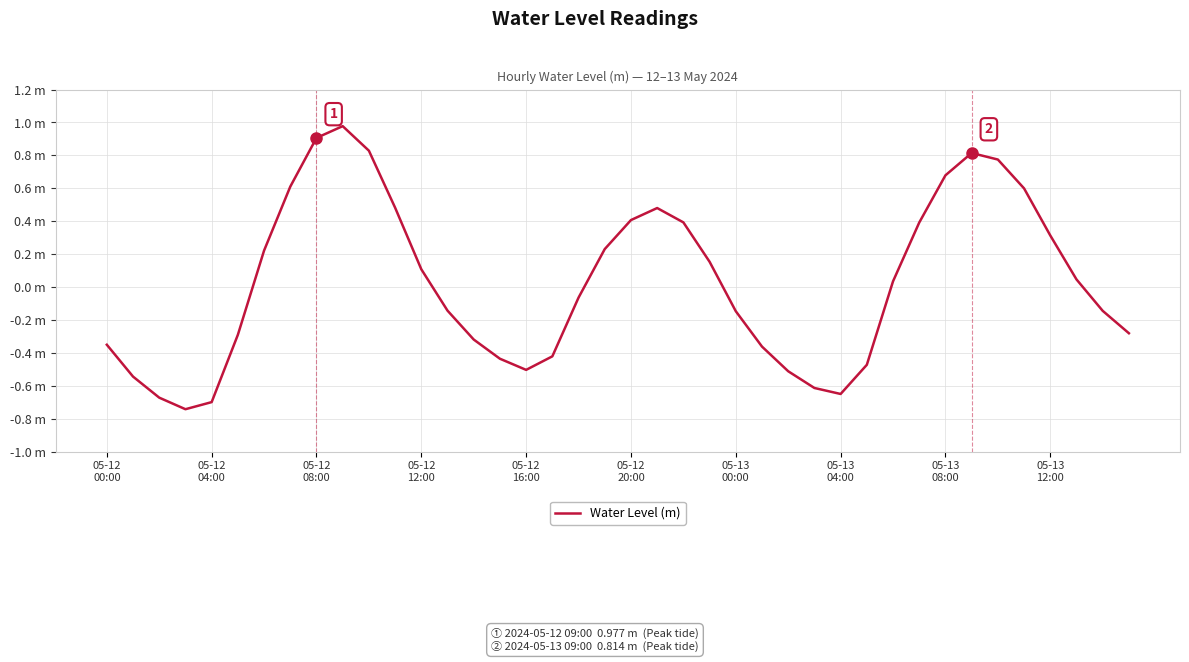

True or false: there are more than 1 points higher than both neighbors.

True